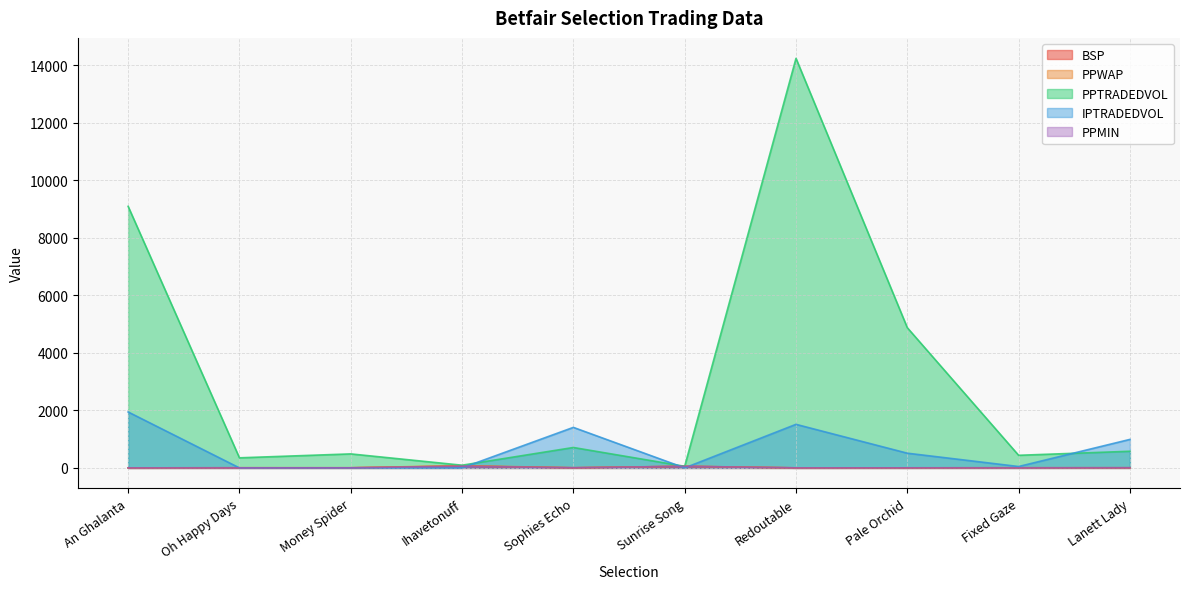

At which label is PPWAP closest to 39?

Sunrise Song